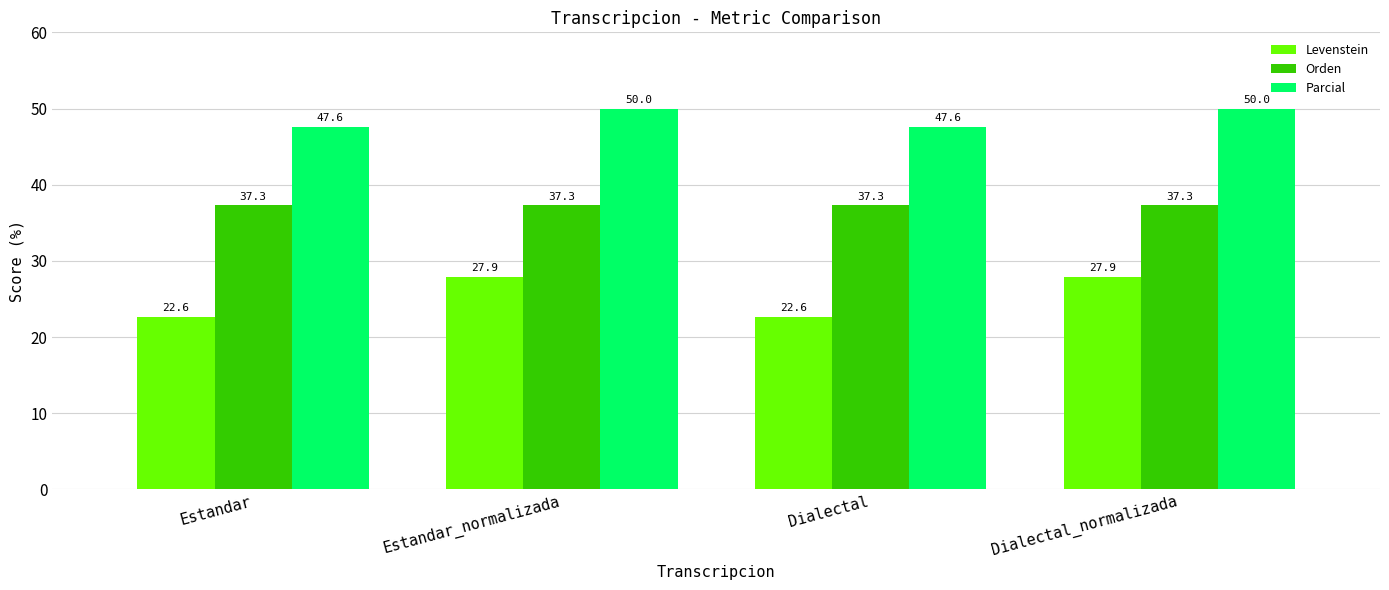

What position from the right is Estandar_normalizada?

3